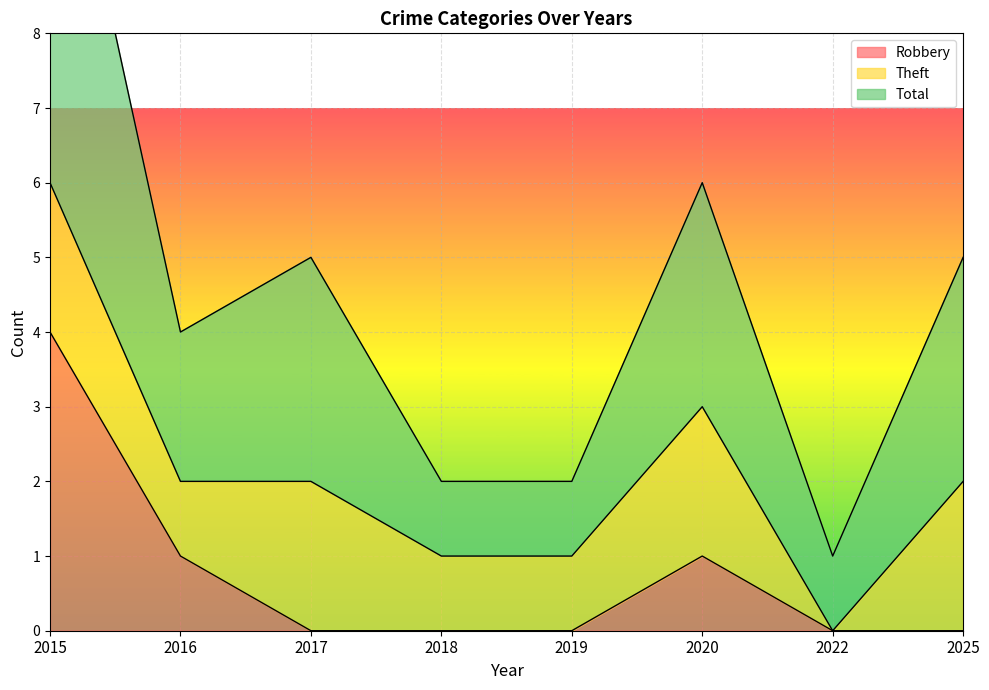

What is the highest value of the Robbery series?

4